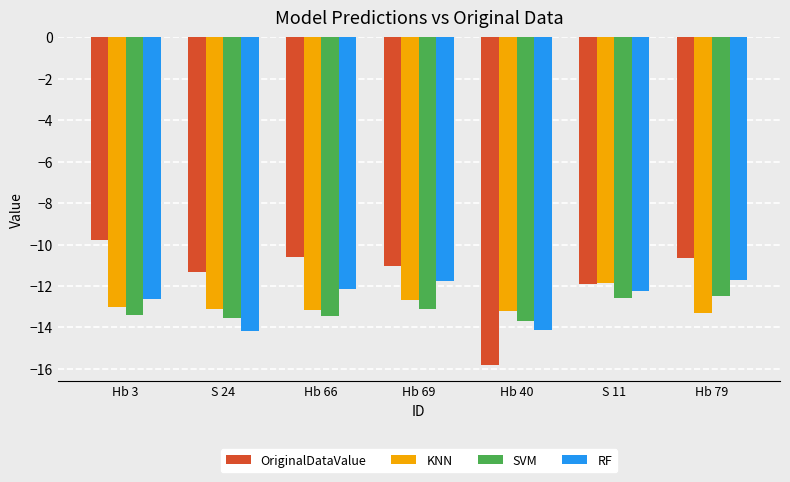

Where is SVM nearest to the value -13?

Hb 69